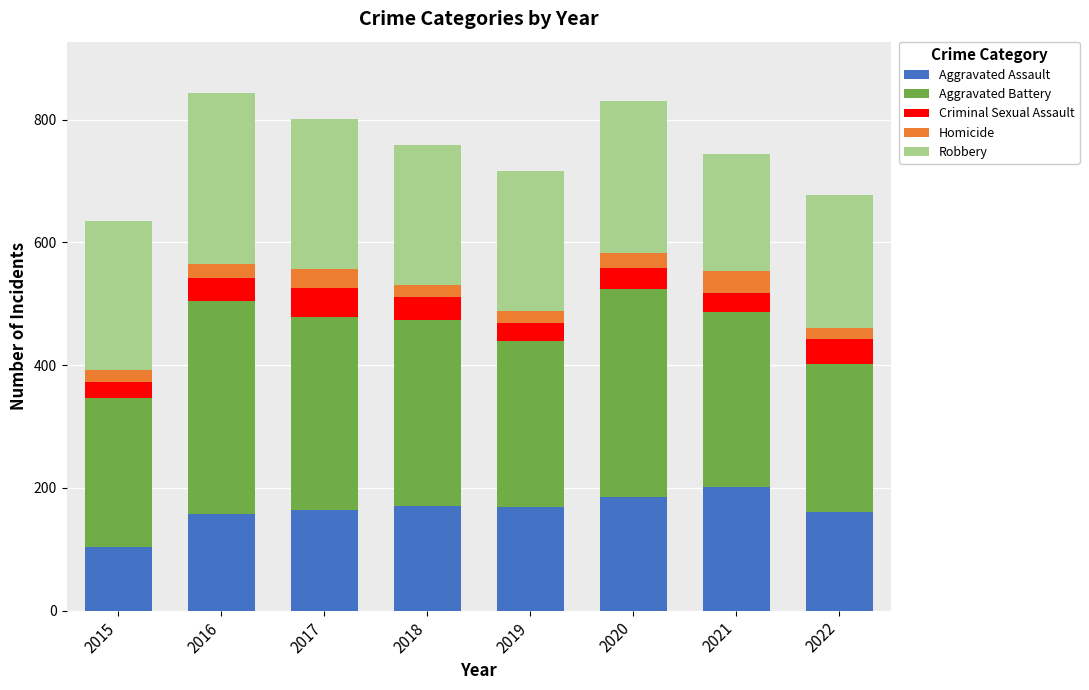

What is the minimum value for Aggravated Assault?

104